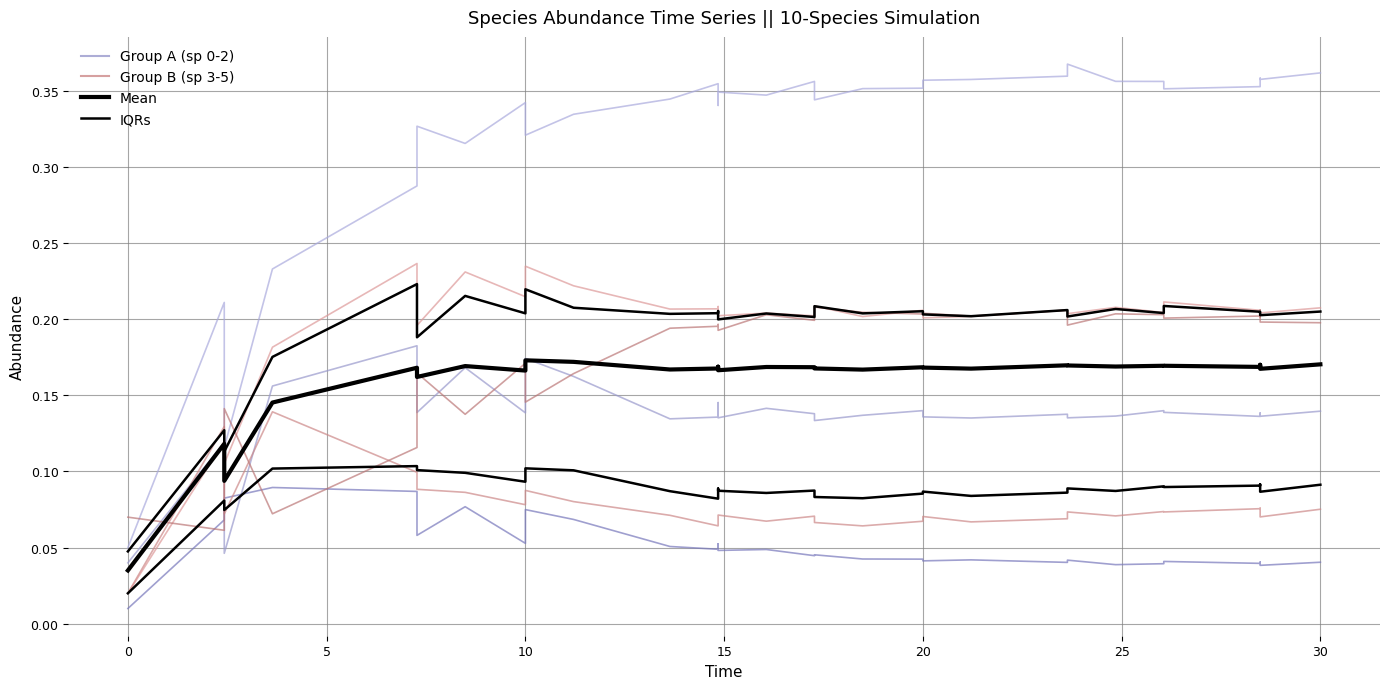

Between which two adjacent categories do species_0 and Mean first intersect?

0 and 5